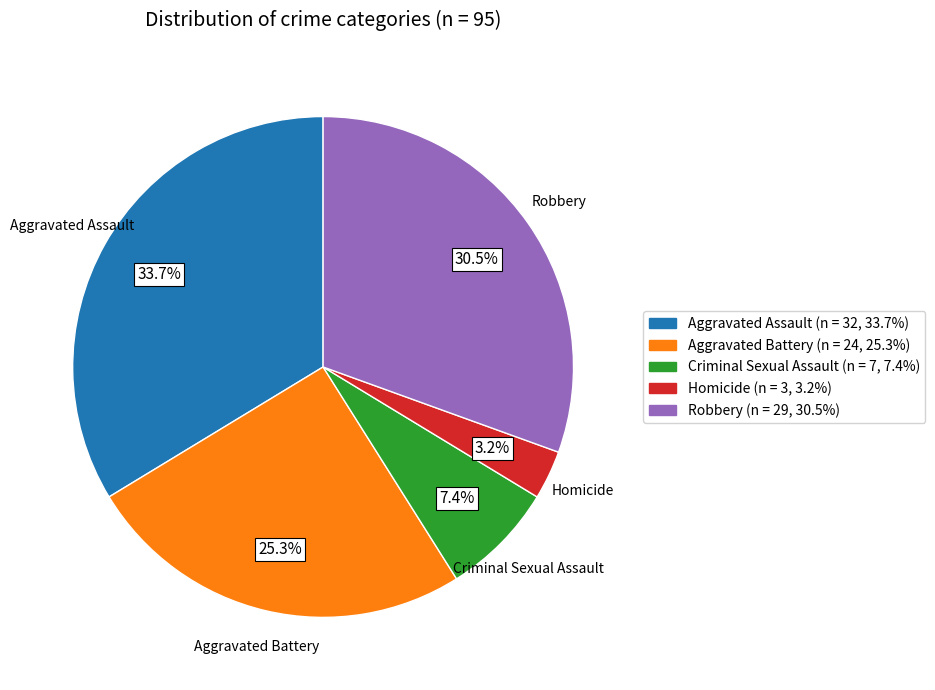

How many slices are in this pie chart?

5